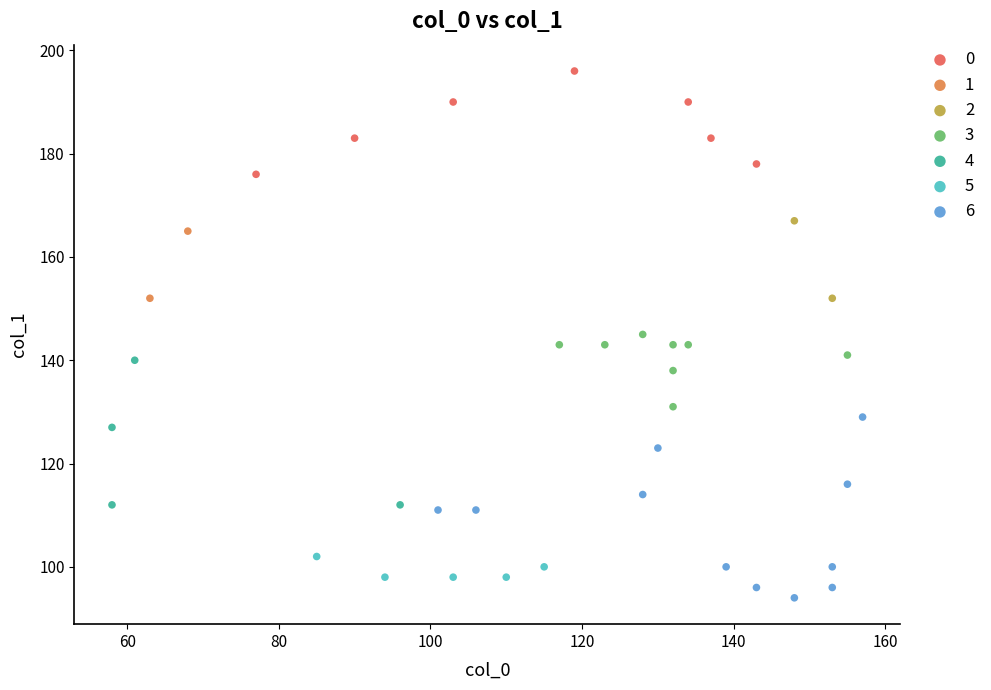

Which series reaches the maximum Y coordinate?

0